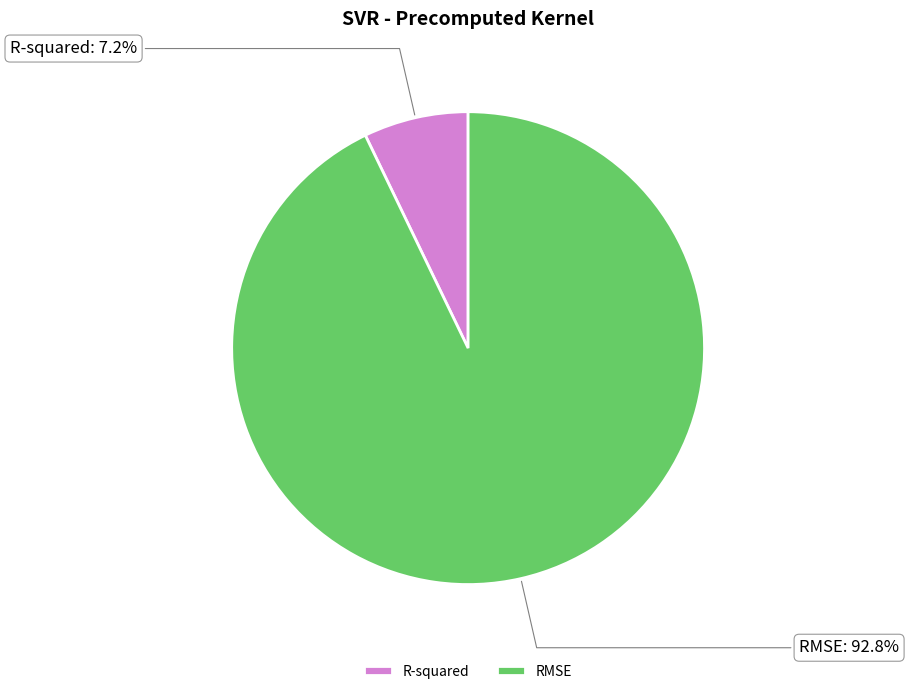

What is the ratio of the value at R-squared to the value at RMSE?

0.1